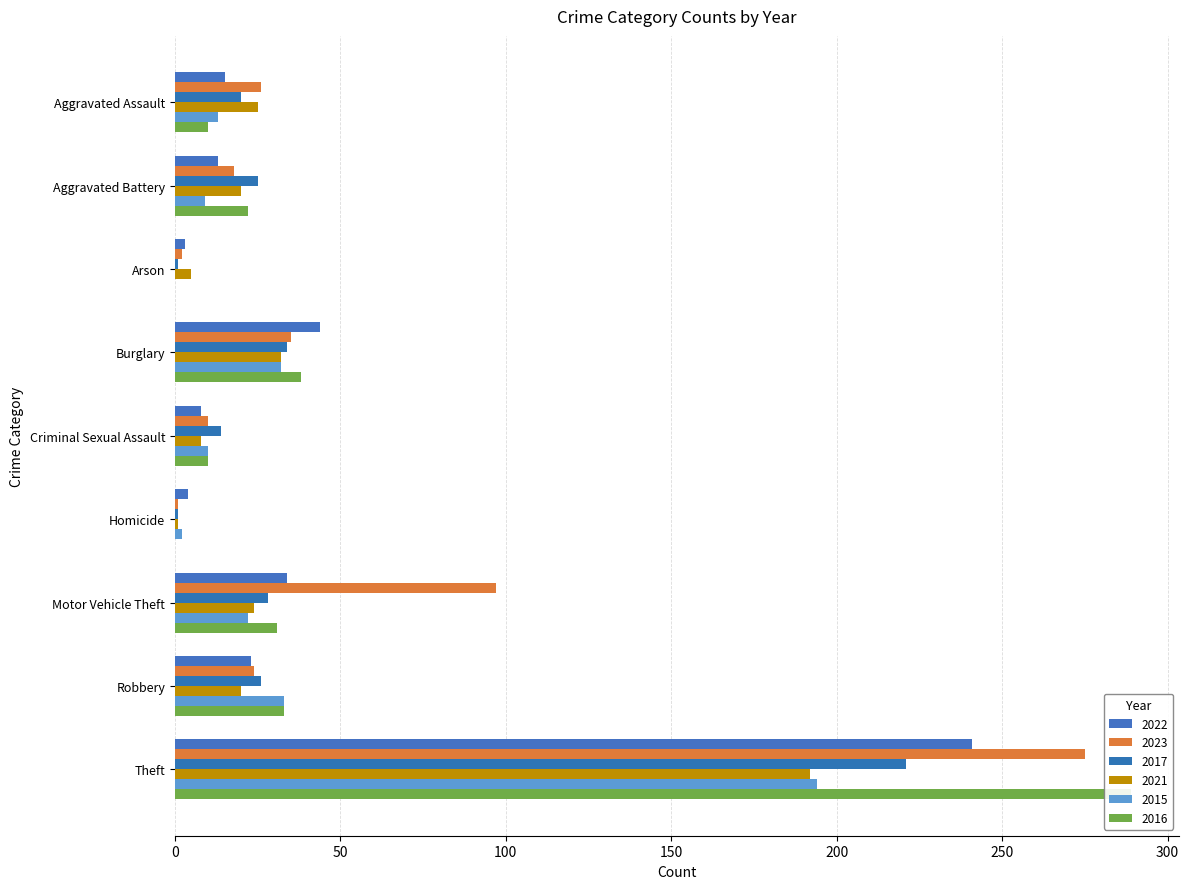

How many data points in 2023 are less than 24?

4